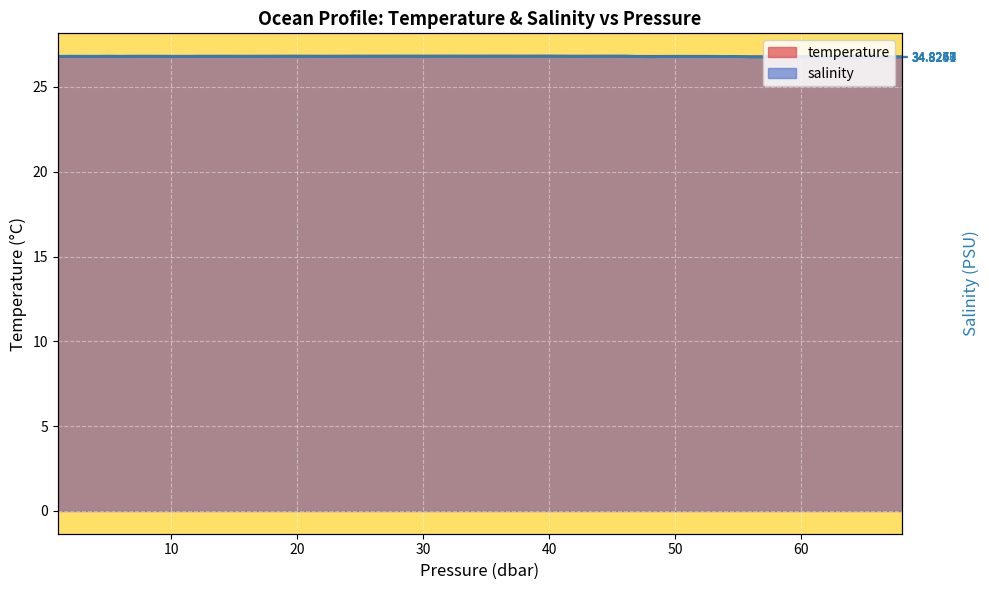

Which series ends up on top after the final intersection of temperature and salinity?

salinity